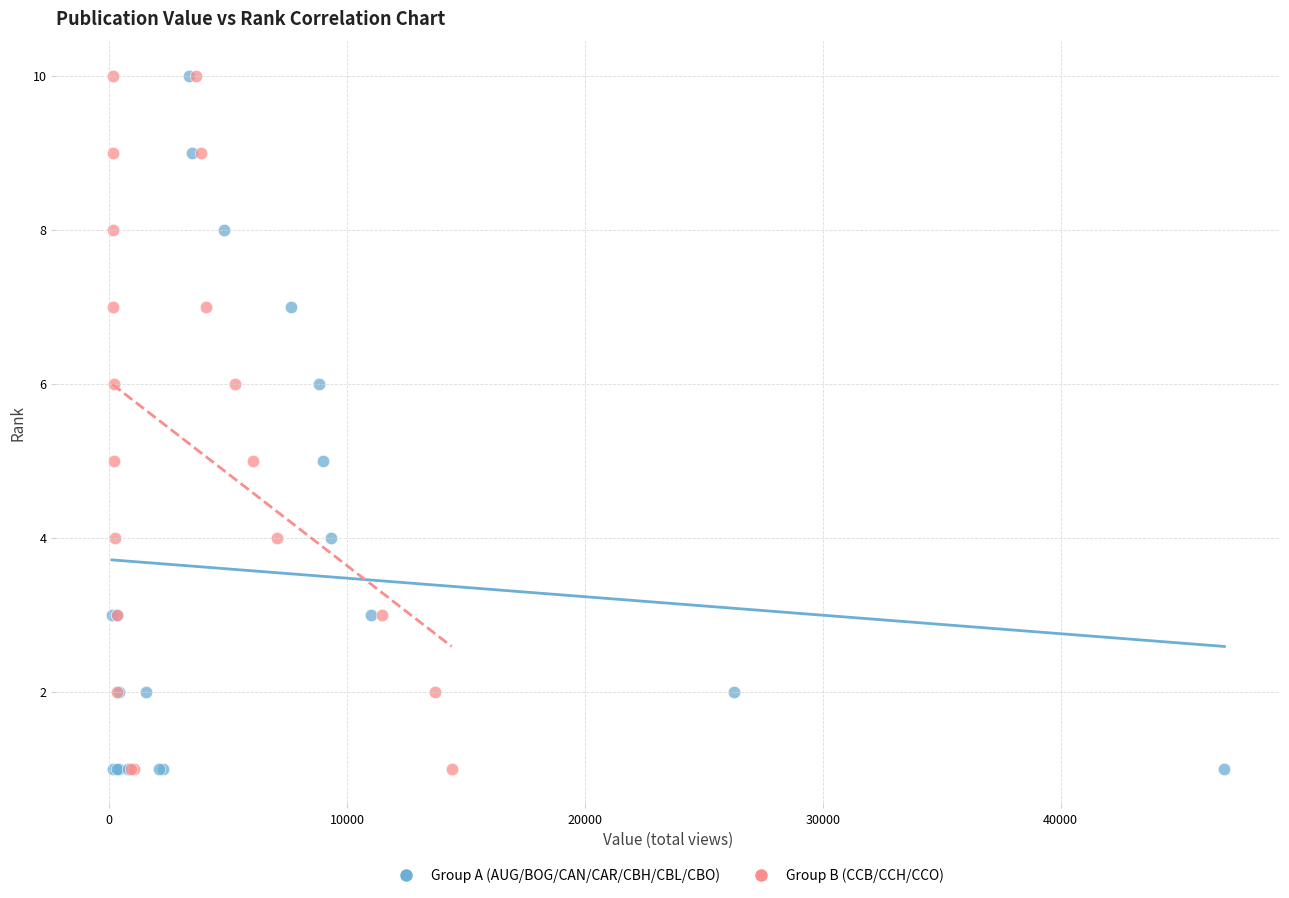

What are all the series names shown in the legend?

Group A (AUG/BOG/CAN/CAR/CBH/CBL/CBO), Group B (CCB/CCH/CCO)